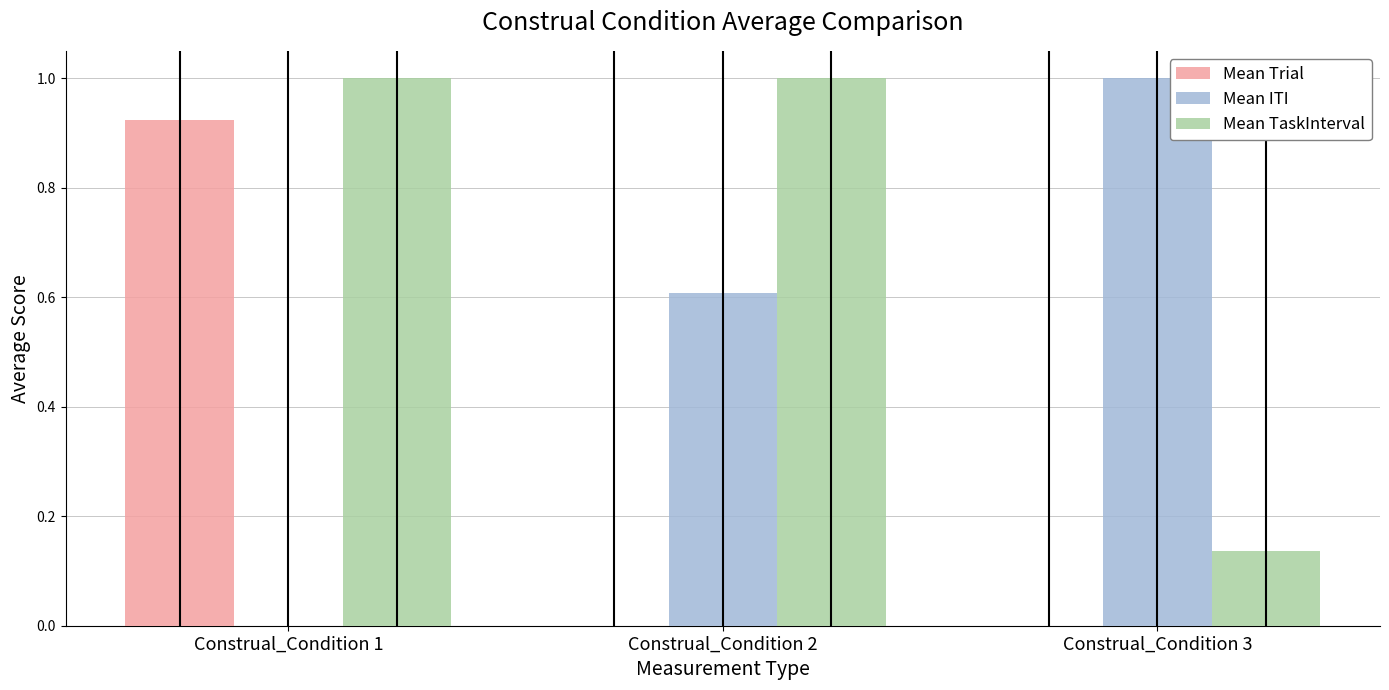

Which series has the largest range (max minus min)?

Mean ITI